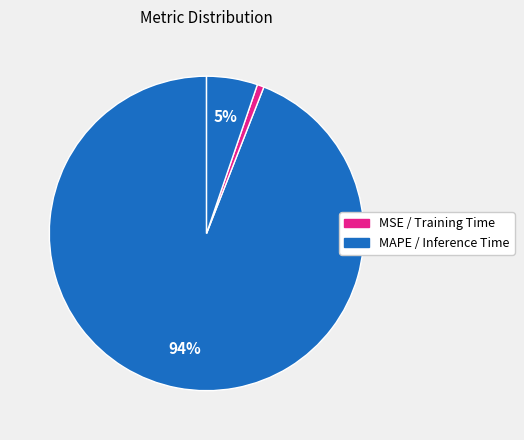

What is the majority slice?

MAPE